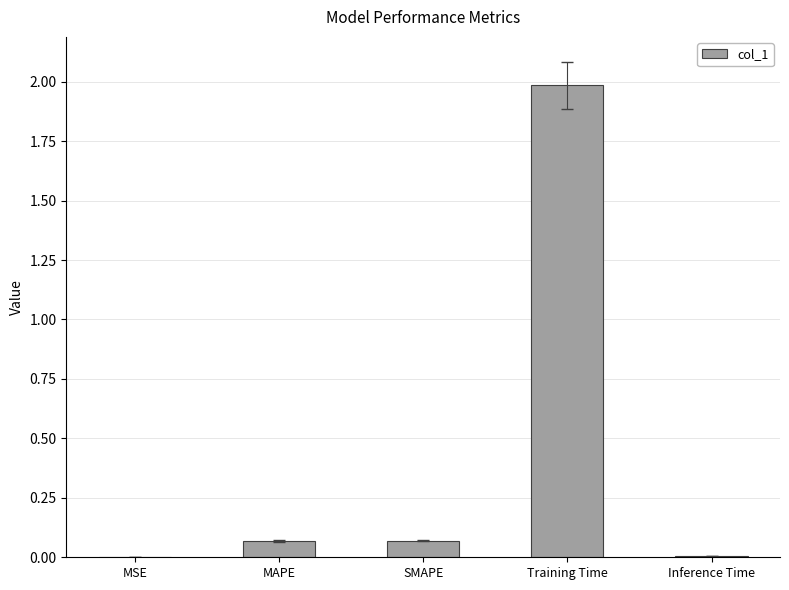

What is the sum of all values?

2.1